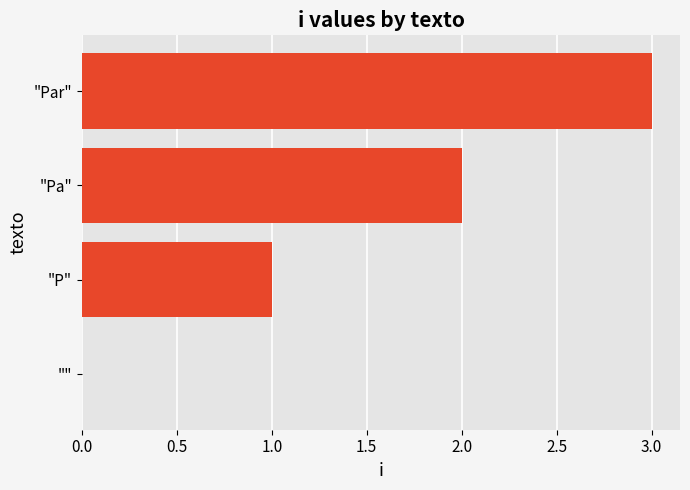

Are the bars grouped side by side (vs. stacked)?

No